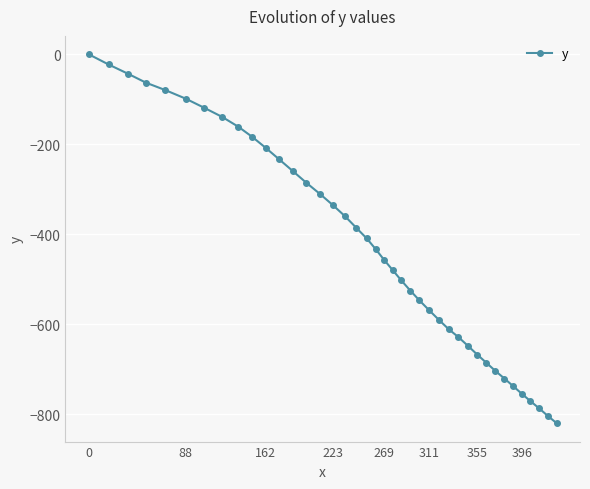

What is the smallest value displayed?

-819.3